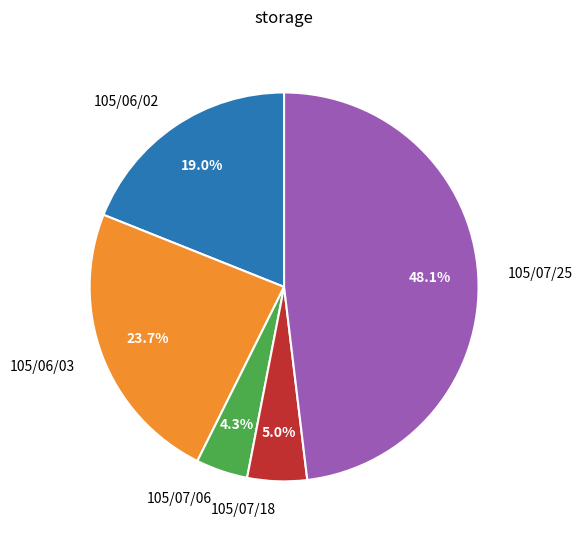

What is the ratio of the value at 105/07/18 to the value at 105/07/25?

0.1